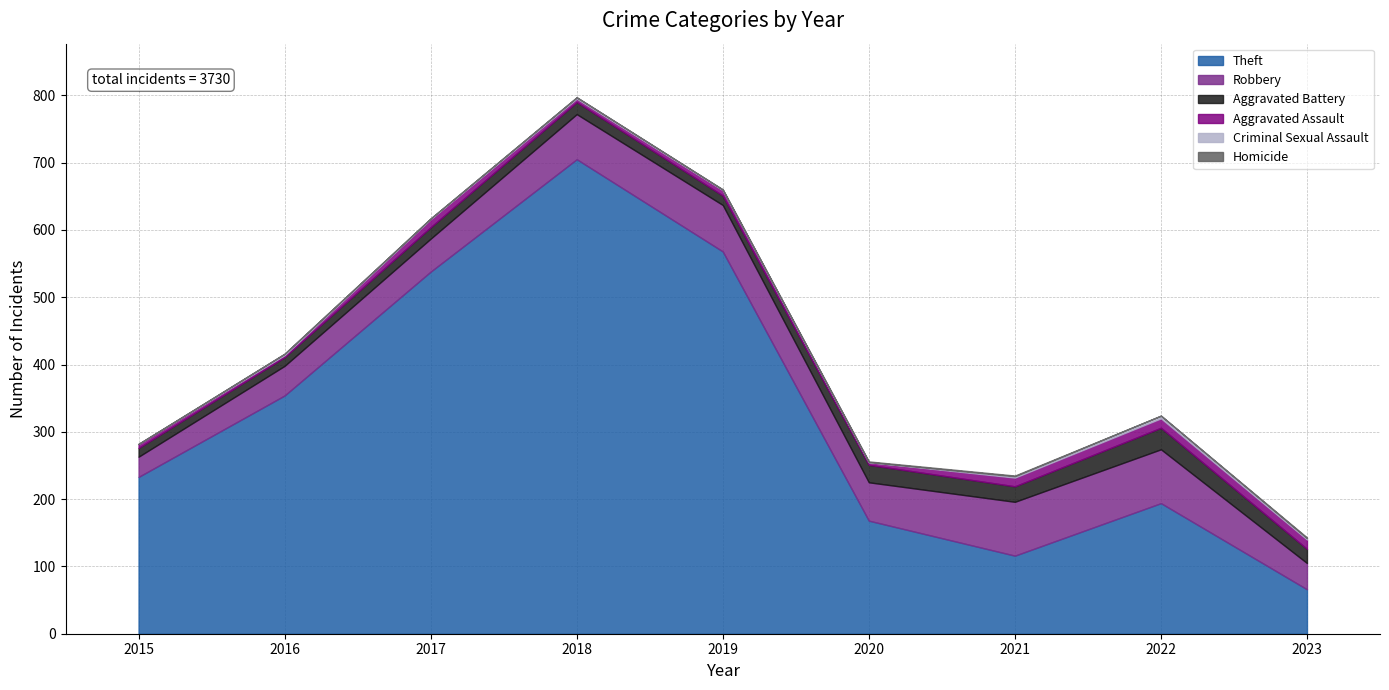

How many categories are shown in the chart?

9